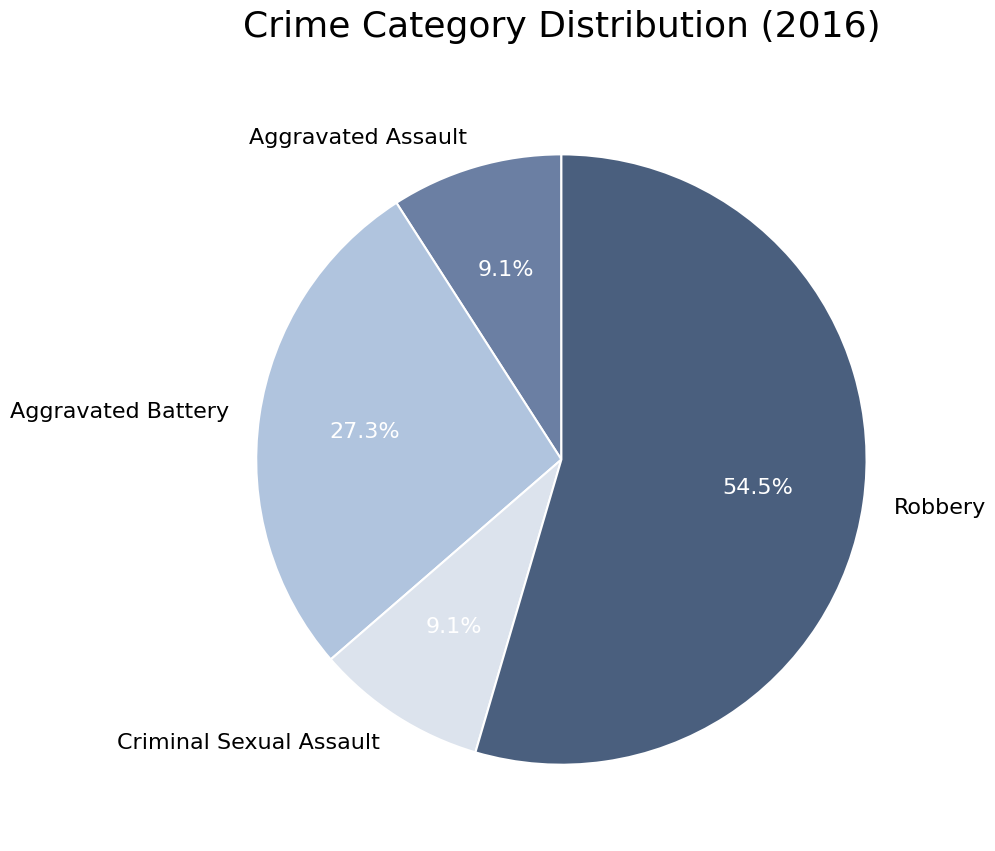

Between Aggravated Assault and Robbery, which is larger?

Robbery